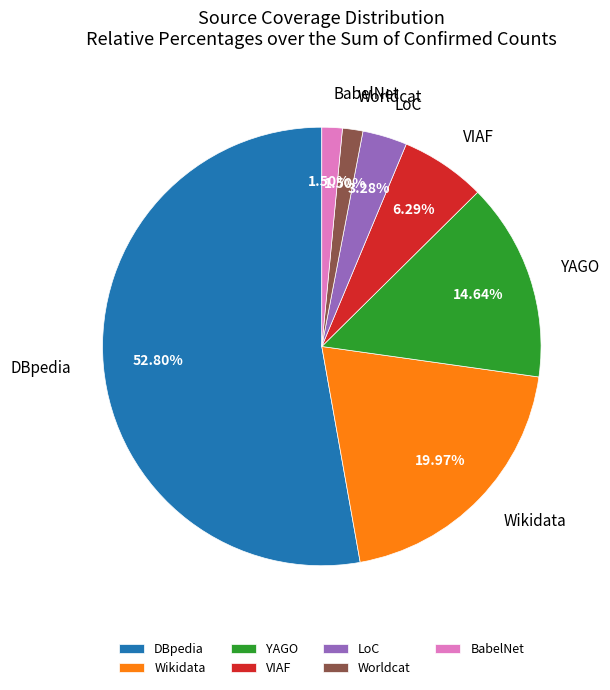

Is there a majority slice in this chart?

Yes